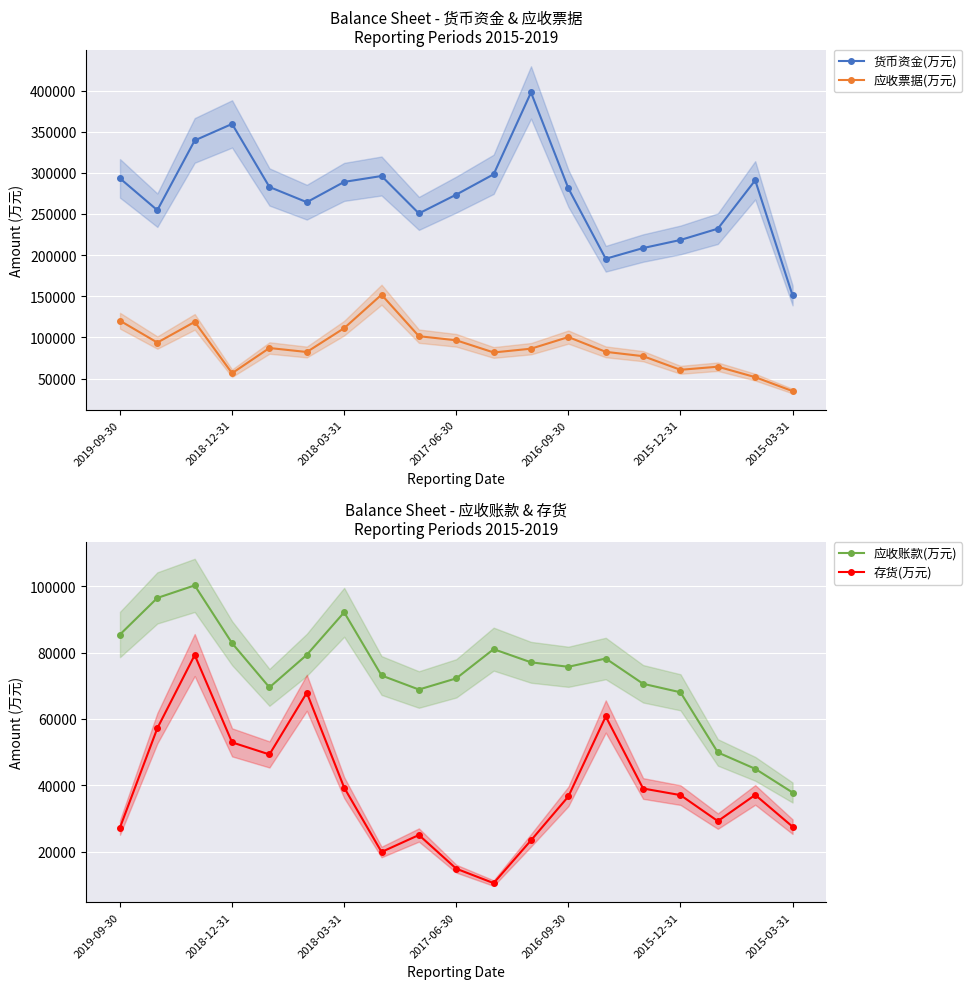

What is the average value of the 货币资金(万元) series?

272495